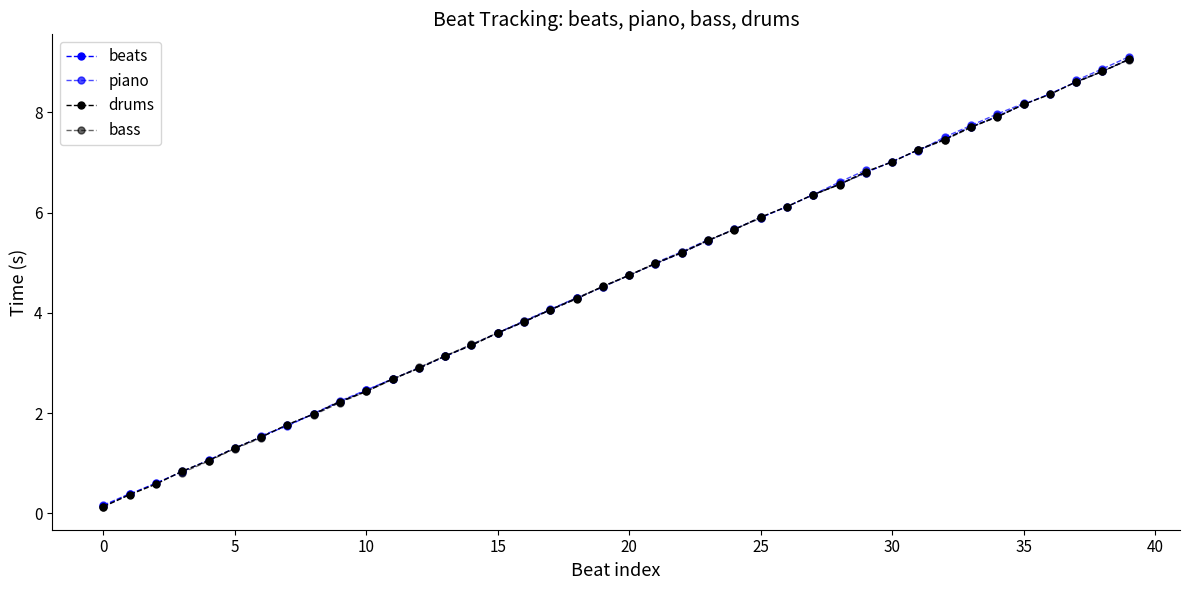

At which category is the sum across all series the highest?

39